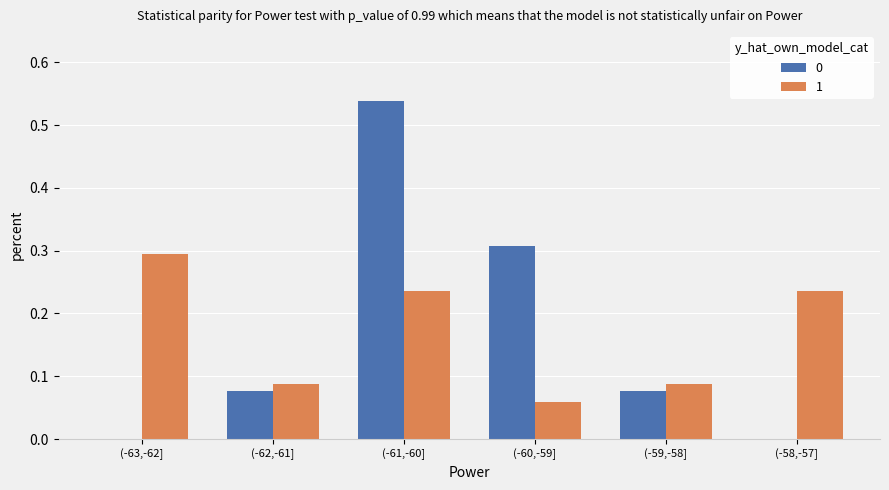

True or false: 1 has a value of 0.1 at (-61,-60].

False